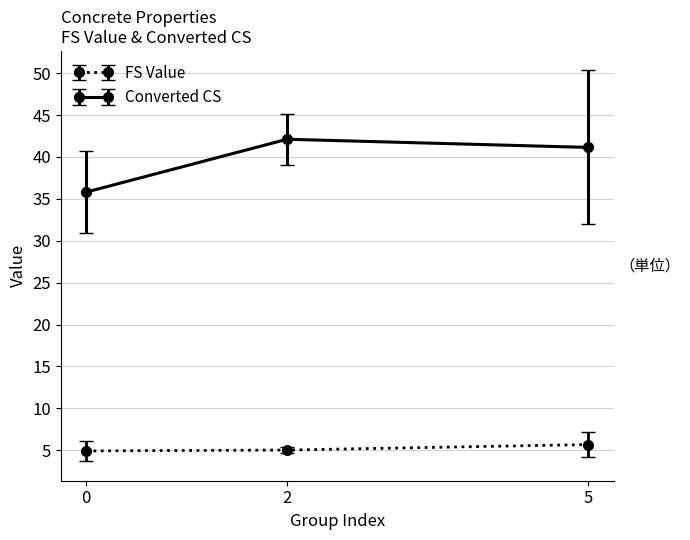

How many categories are shown in the chart?

3